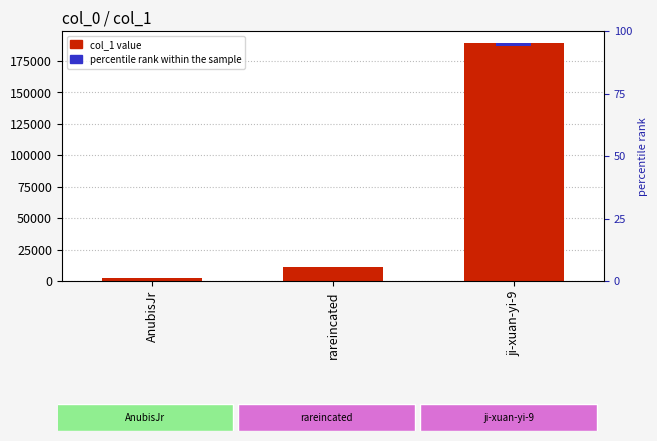

Is it true that the value at rareincated is 18941?

False